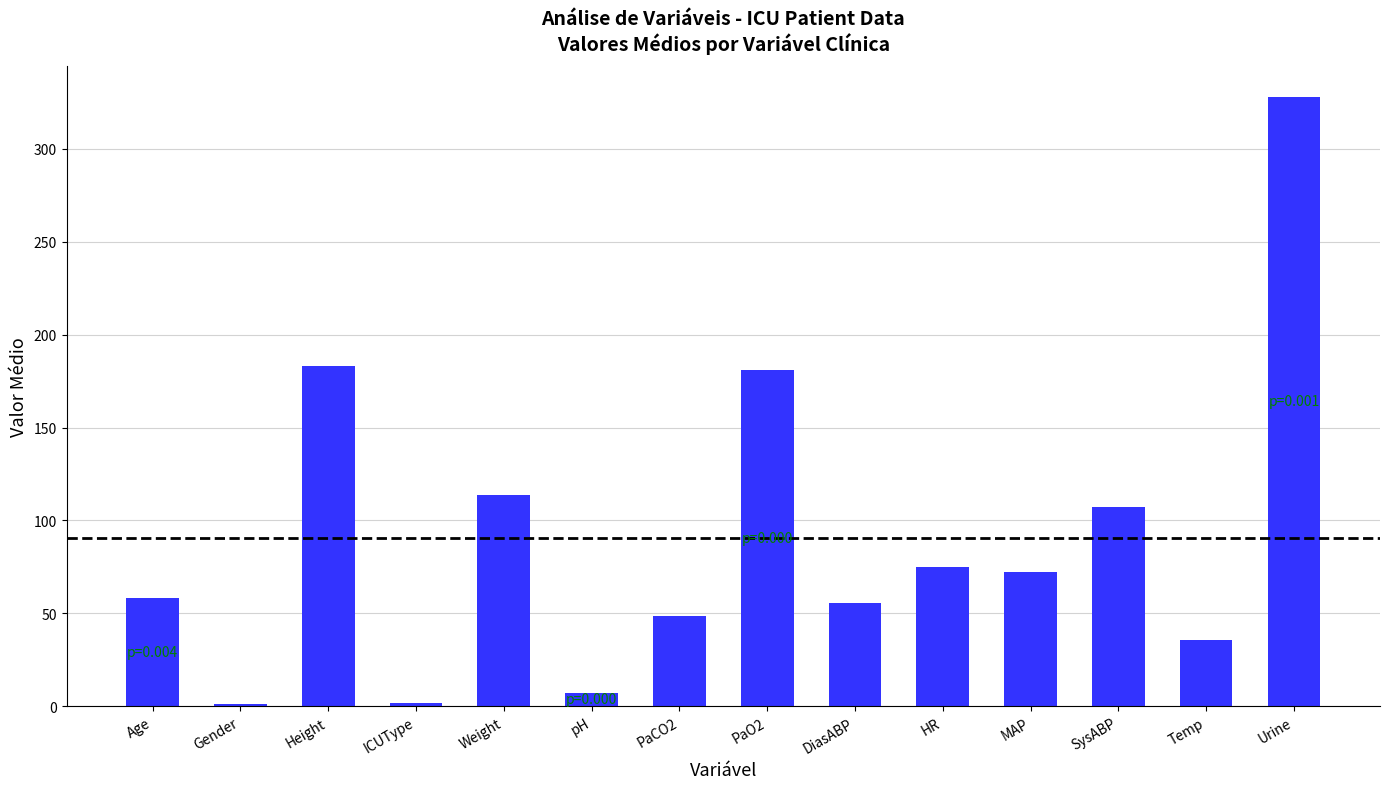

The chart shows a value of 177.3 at SysABP. True or false?

False